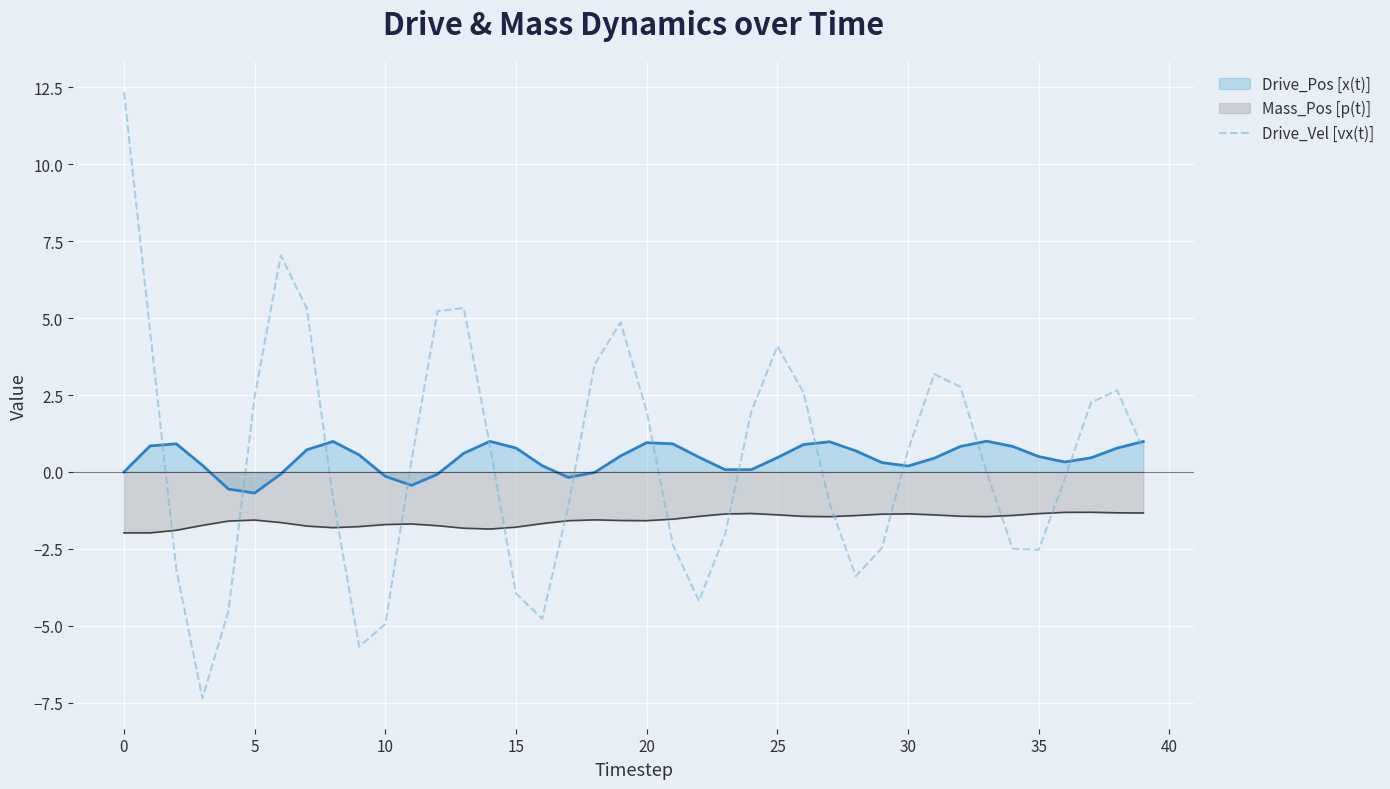

True or false: Mass_Pos [p(t)] and Drive_Vel [vx(t)] cross at least once.

True